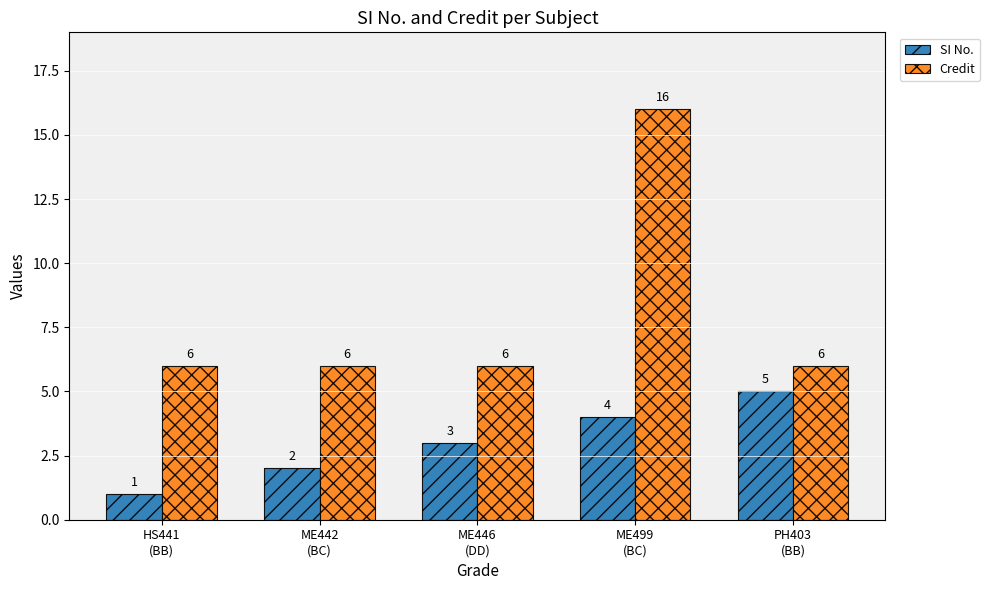

Which series has the largest total across all categories?

Credit